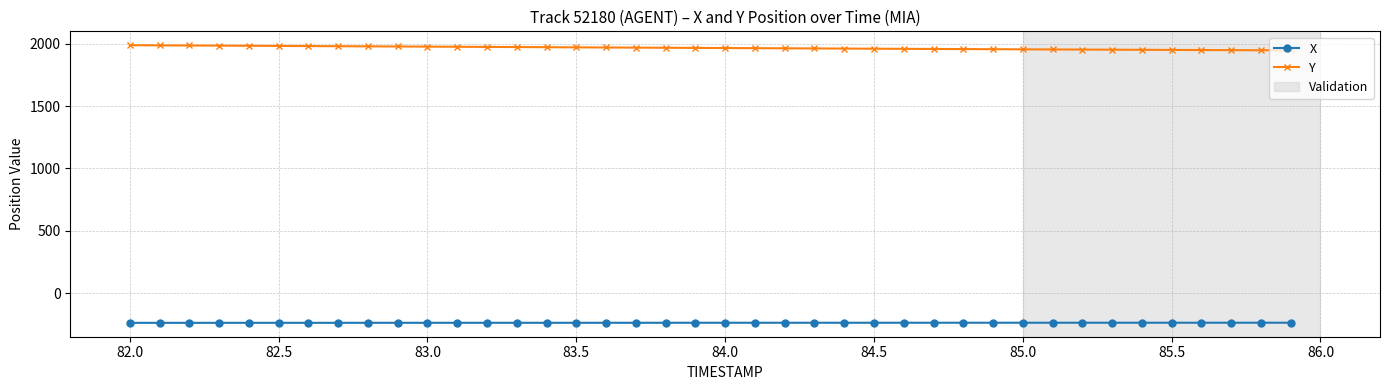

List the series in order of their peak value, lowest first.

X, Y